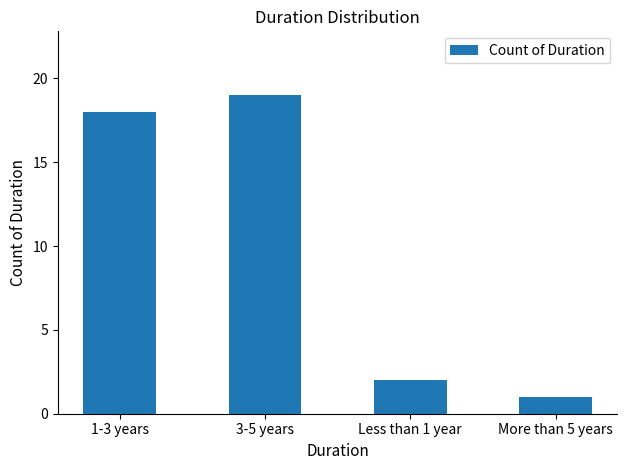

What is the sum of all values?

40